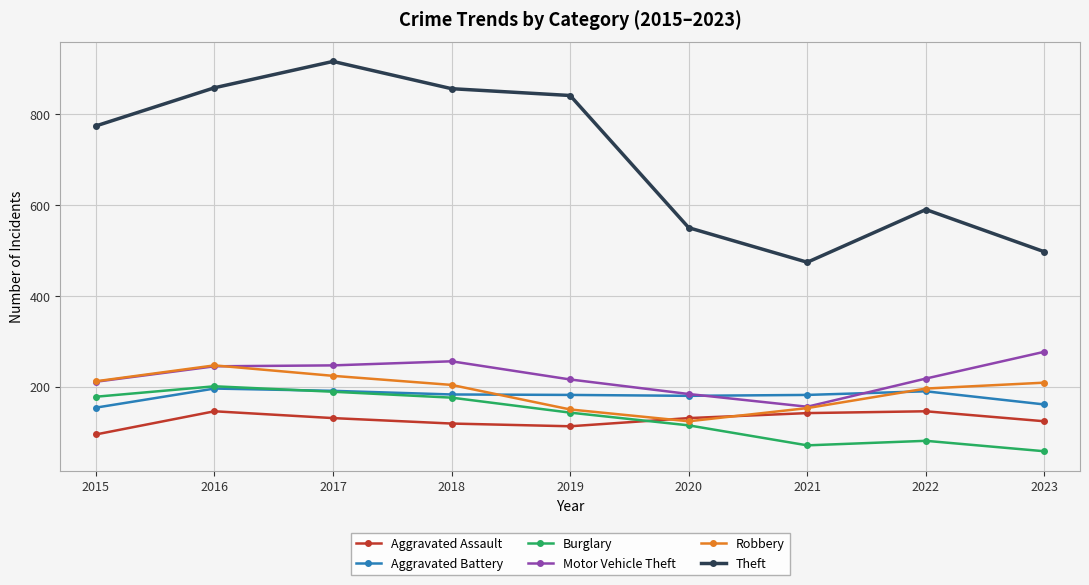

Which label corresponds to the largest value in the chart?

2017